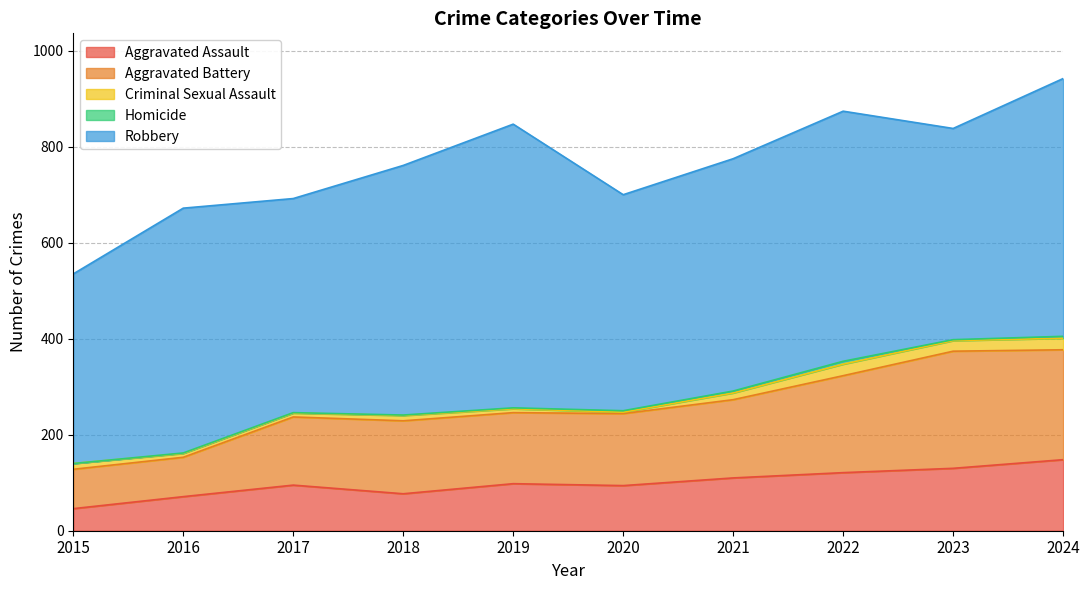

Does the chart display data point markers on the line(s)?

No